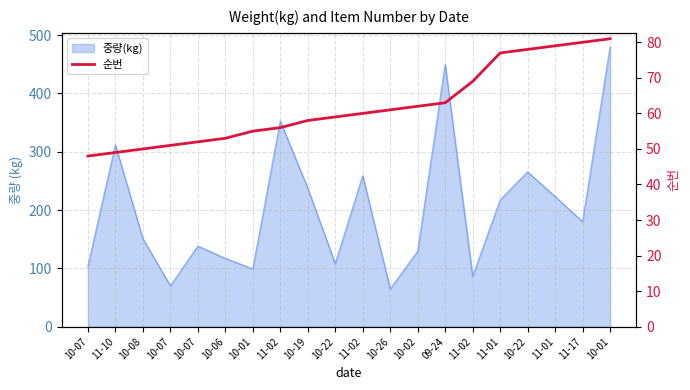

What is the average value?

62